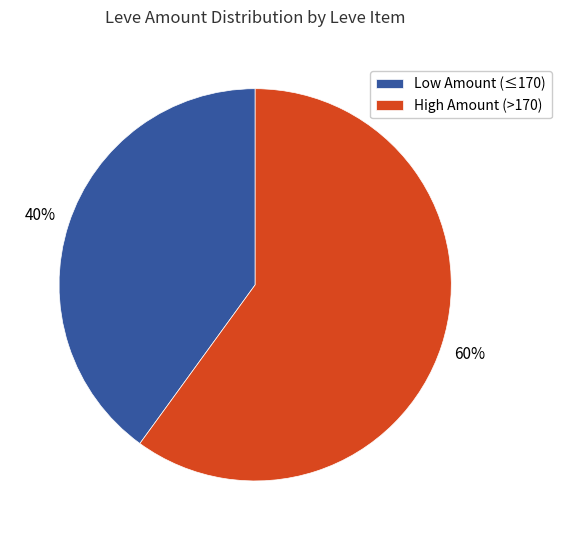

Is it true that High Amount (>170) is 46% of the pie?

False